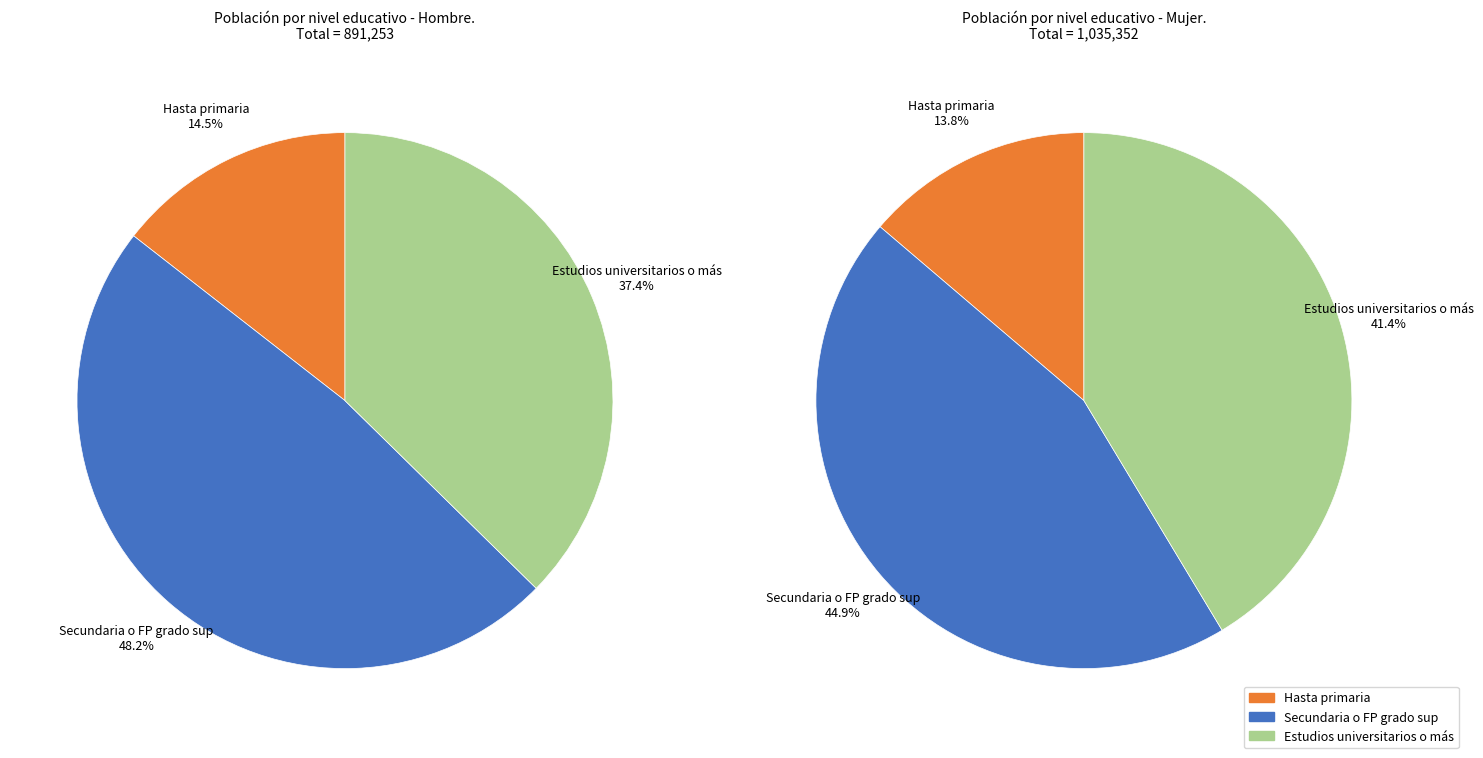

The Hasta primaria slice represents 14% of the pie. True or false?

True